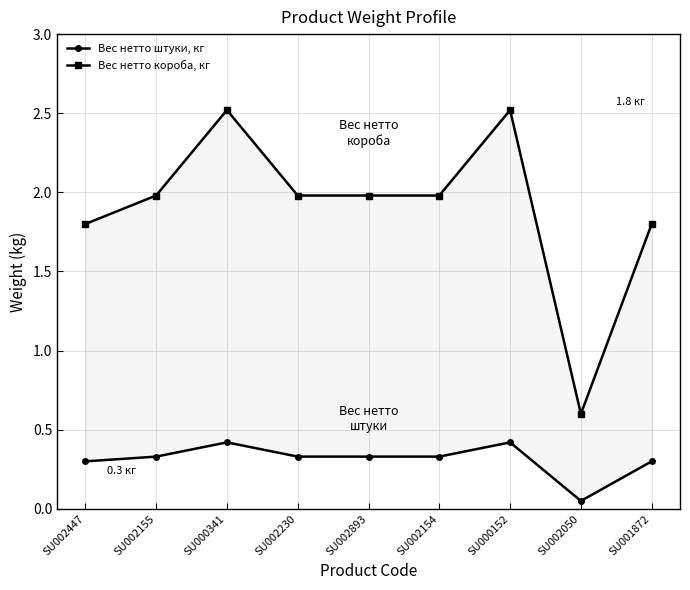

What is the sum of all Вес нетто штуки, кг values?

2.8